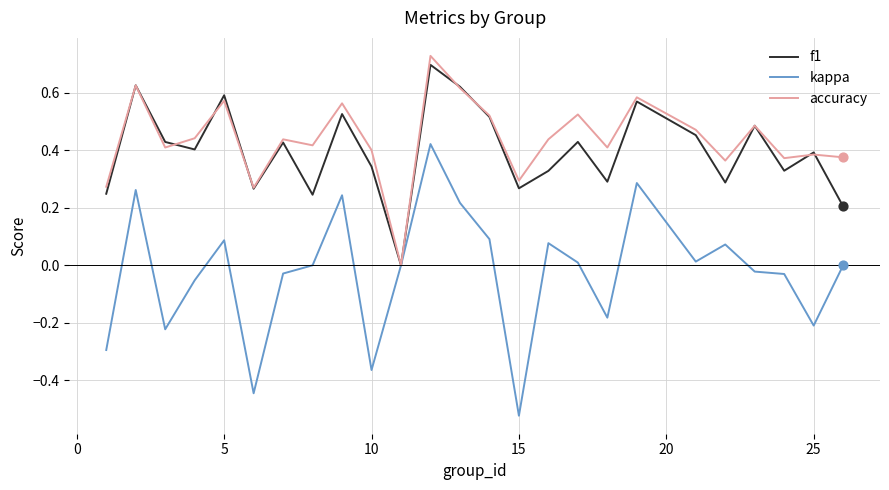

Which series has the widest spread of values?

kappa